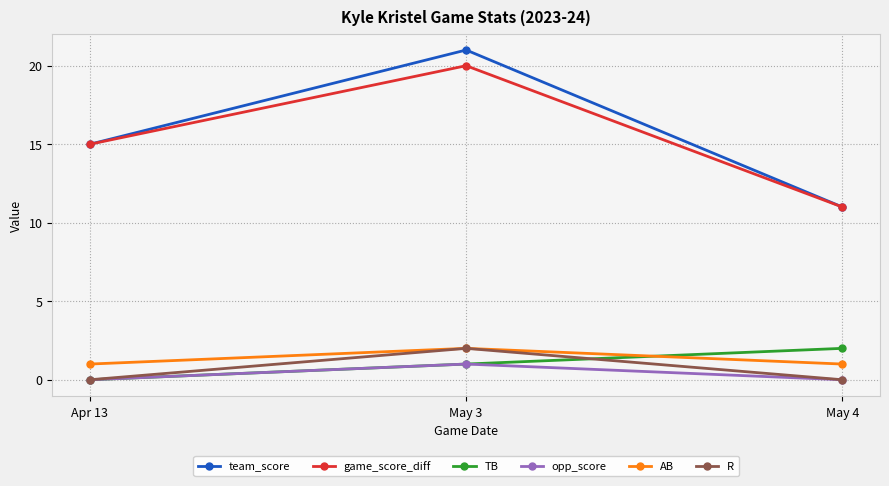

How many positive values does the TB series have?

2